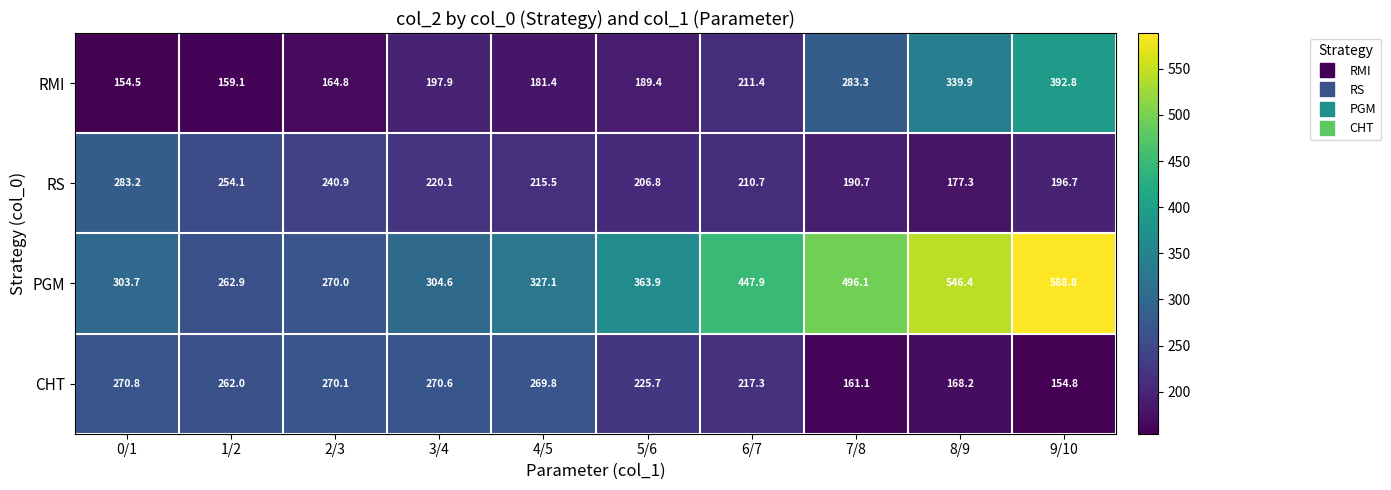

The value of RS at 5/6 is 53.7. True or false?

False